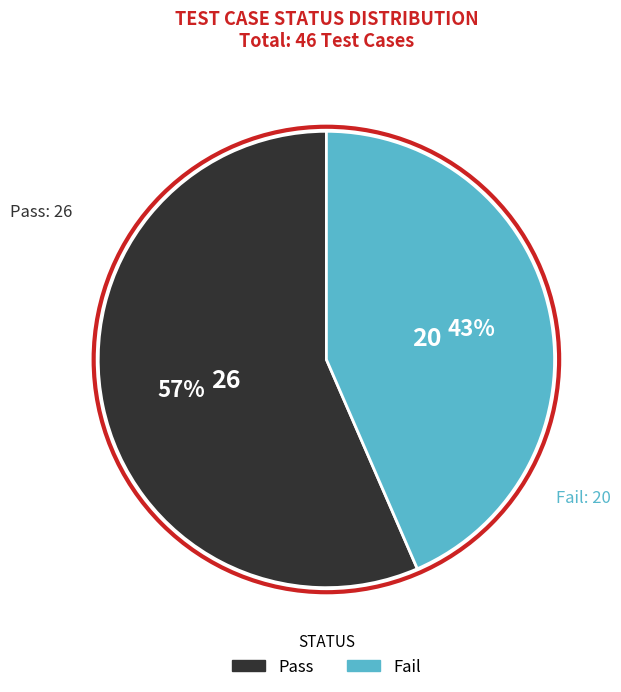

Is the sum of Pass and Fail greater than half?

Yes